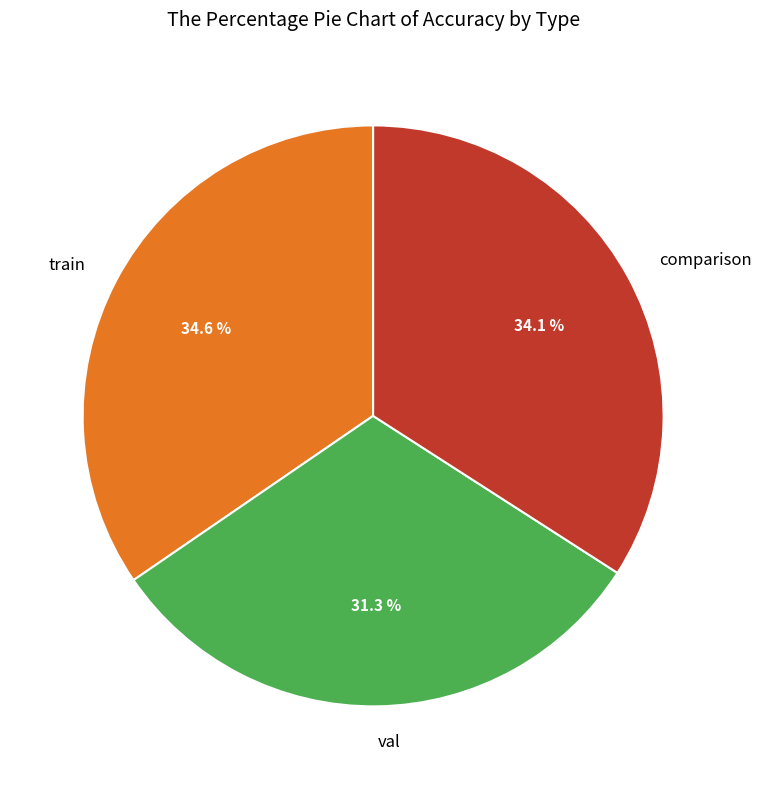

Which has a higher value, train or val?

train